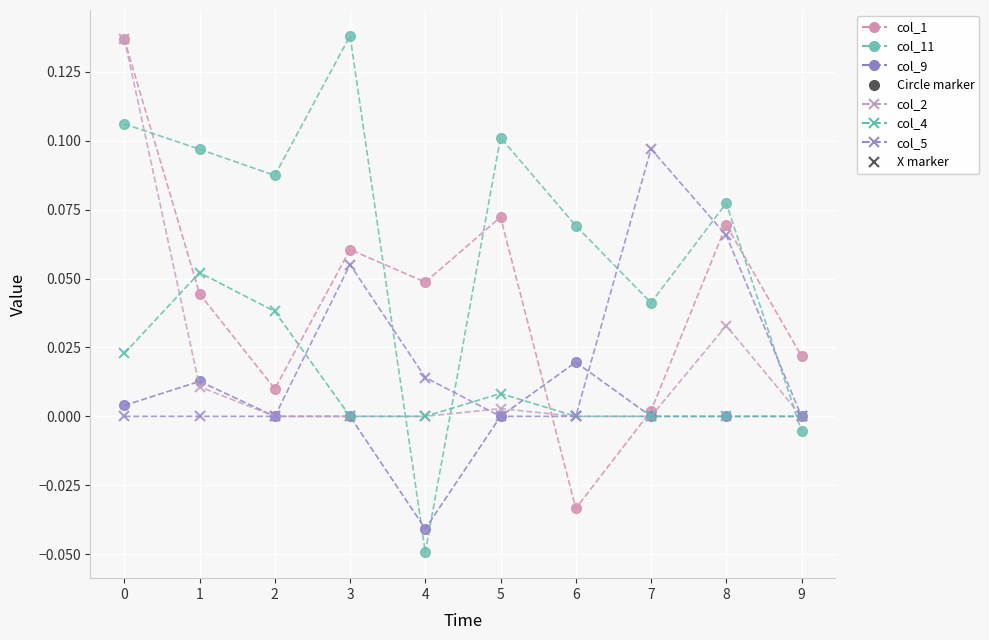

Which label corresponds to the smallest value in the chart?

4